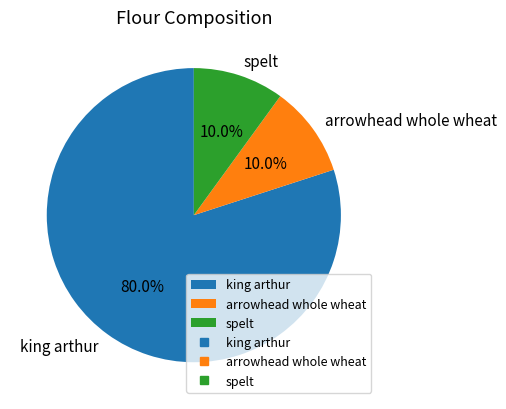

Between king arthur and spelt, which is larger?

king arthur